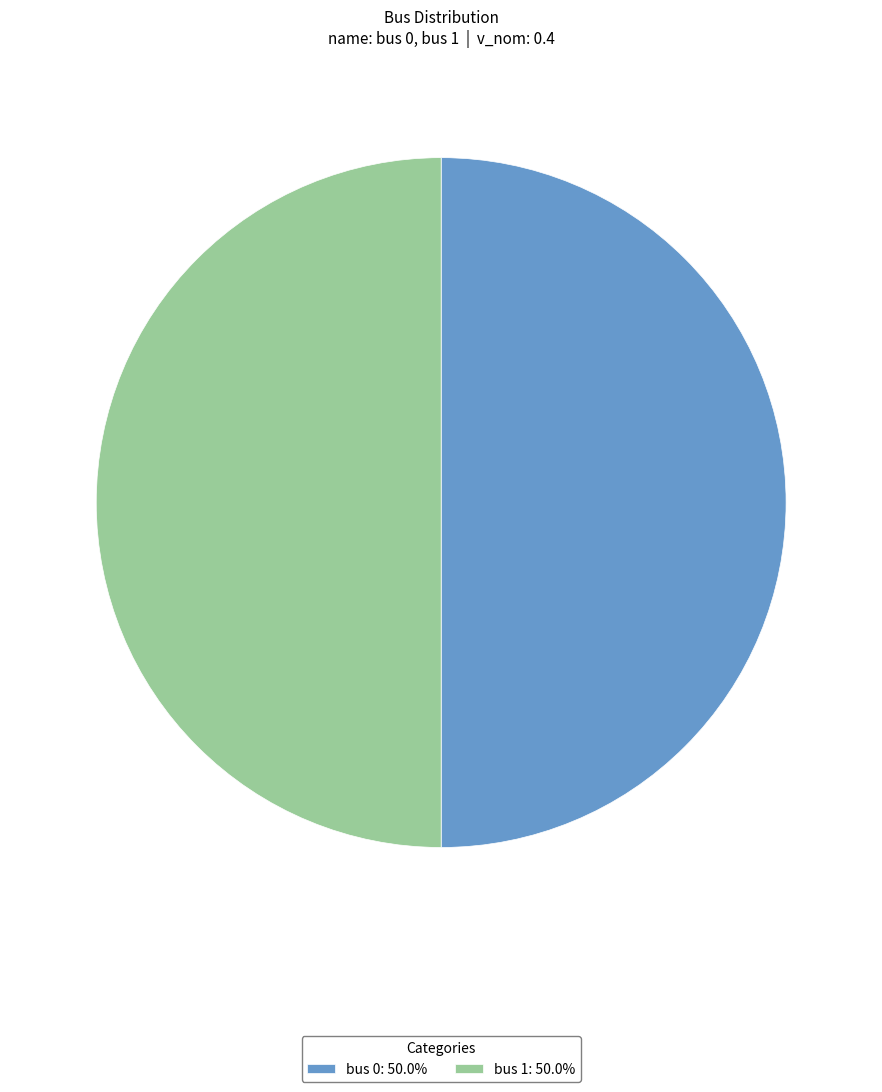

Is it true that bus 0 is 1% of the pie?

False